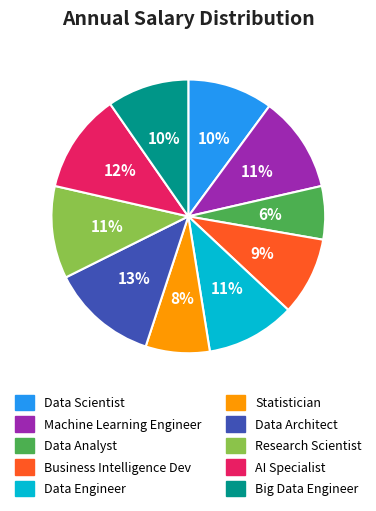

Which category has the smallest portion of the pie?

Data Analyst